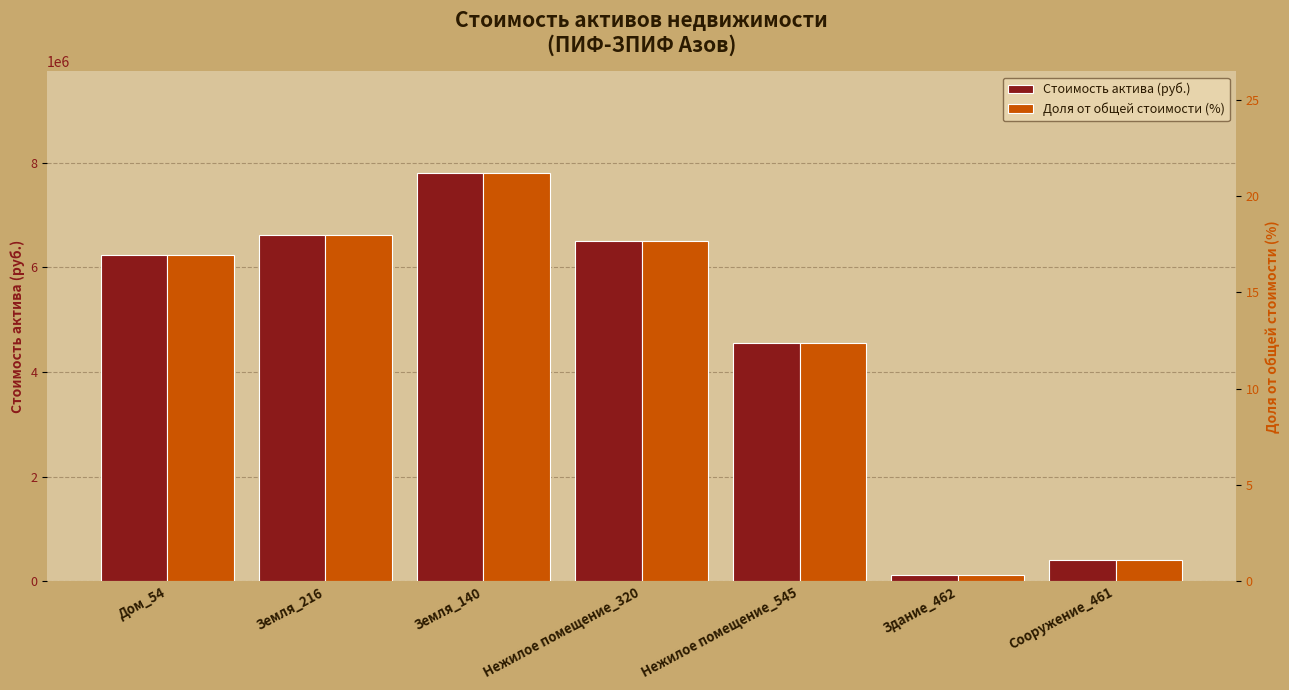

What is the sum of the Доля от общей стоимости (%) values at Нежилое помещение_320 and Дом_54?

34.6